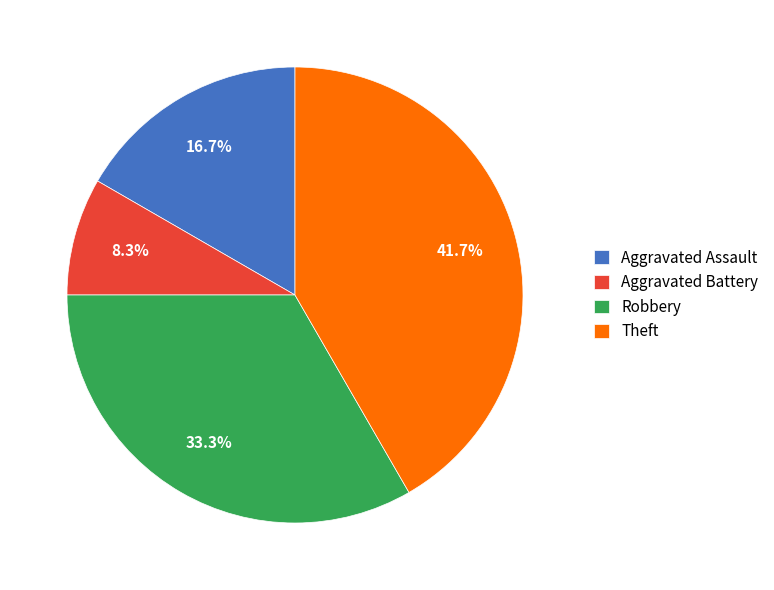

Between Aggravated Battery and Robbery, which is larger?

Robbery